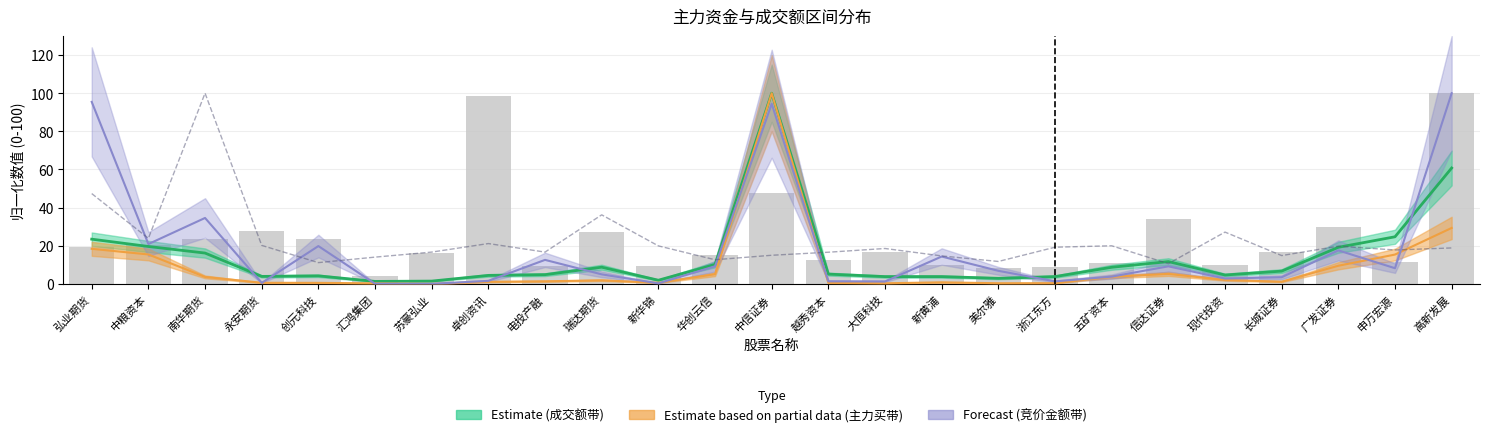

Which category has the highest value across all series?

南华期货